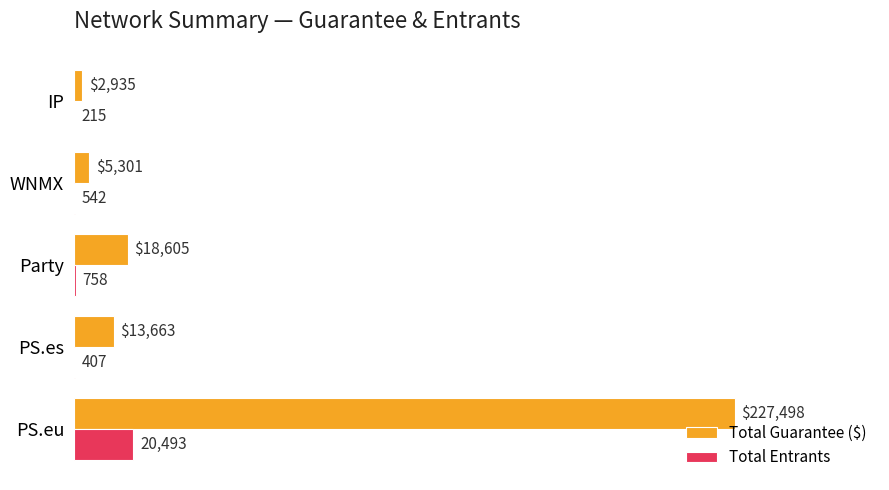

At which label is Total Entrants closest to 10354?

Party